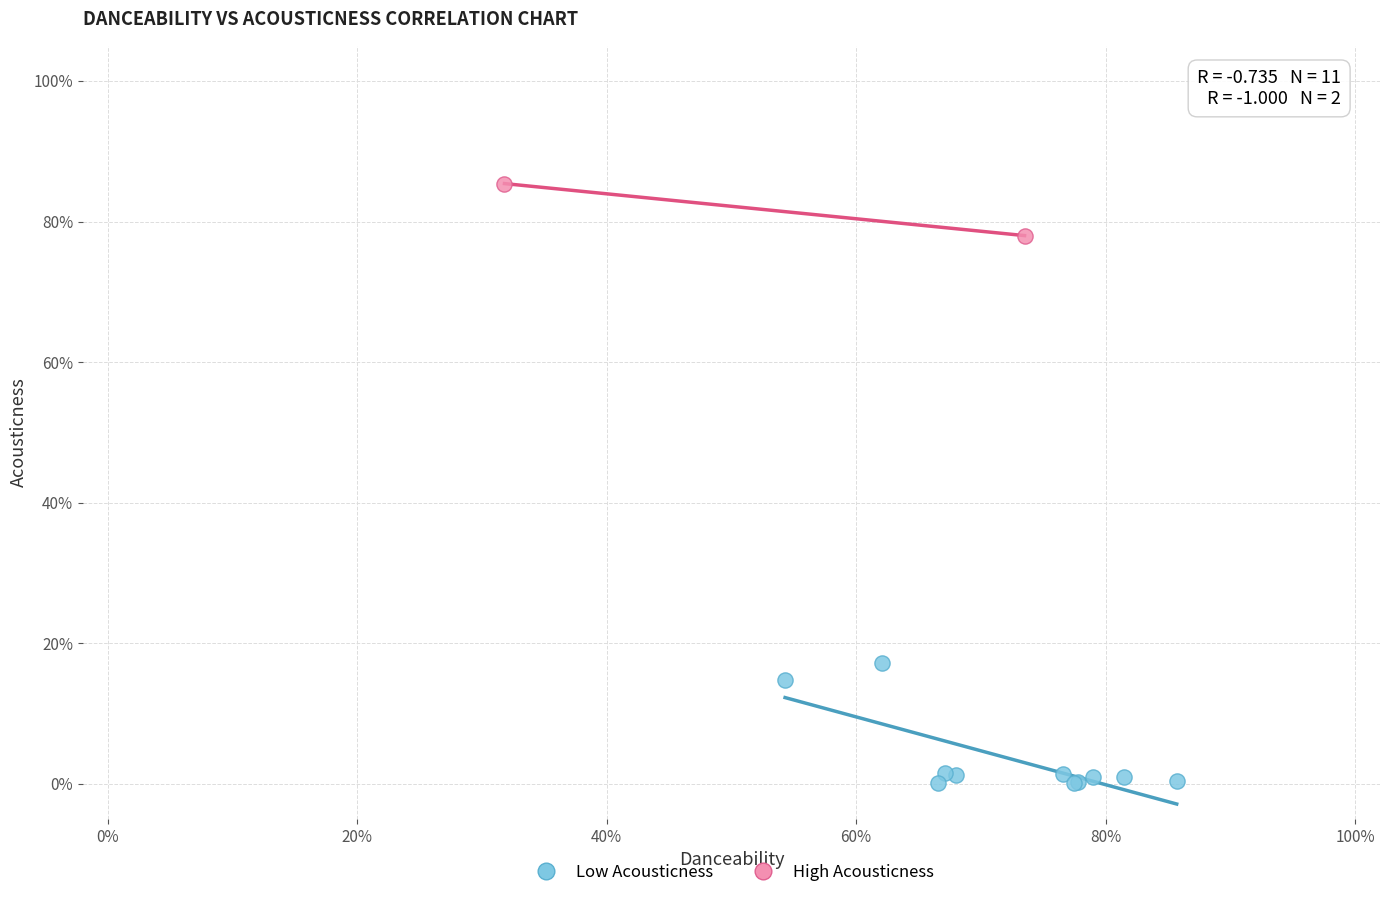

What are all the series names shown in the legend?

Low Acousticness, High Acousticness